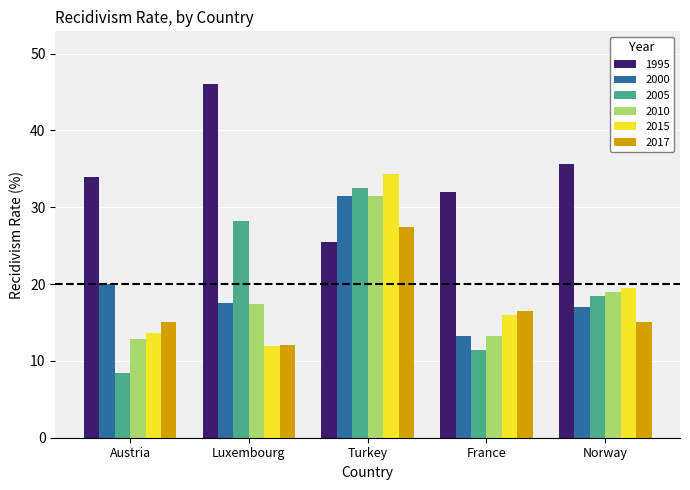

What is the difference between the highest and lowest values at Austria?

25.6